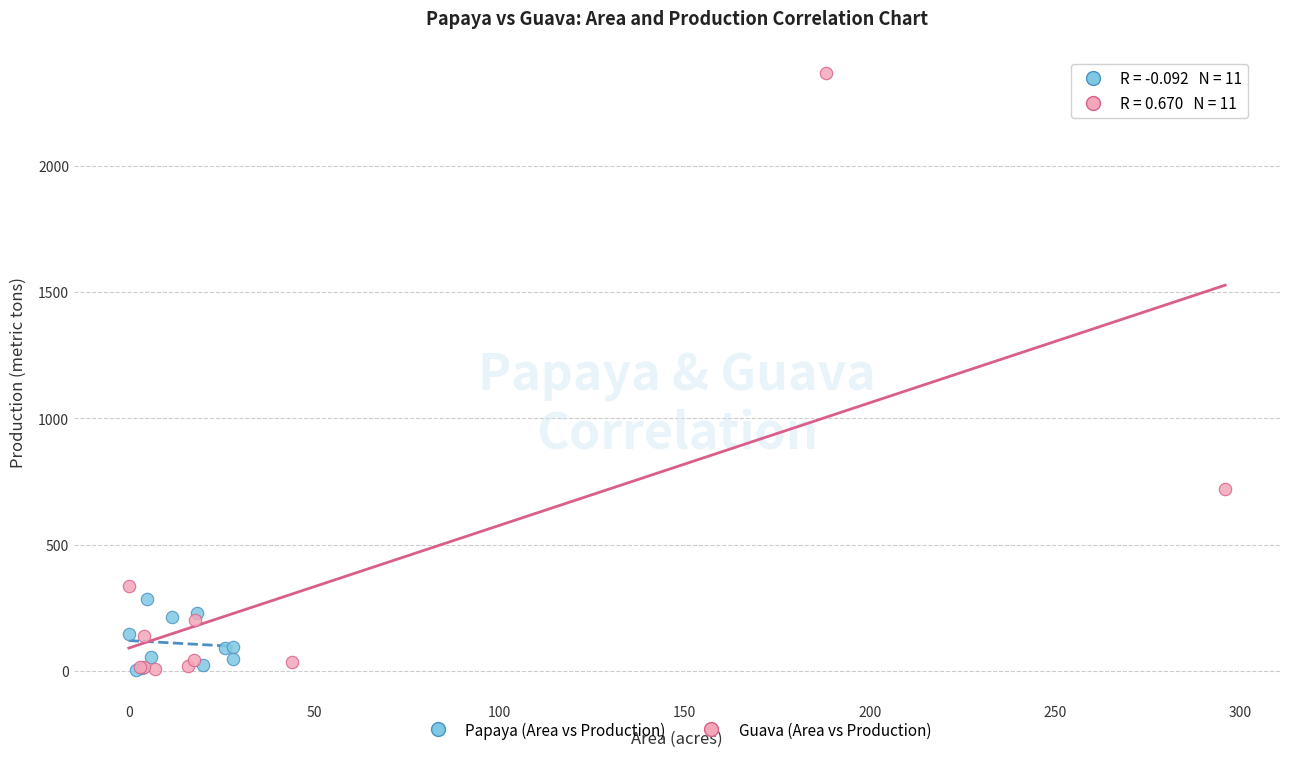

Which series has the largest Y range (max minus min)?

Guava (Area vs Production)